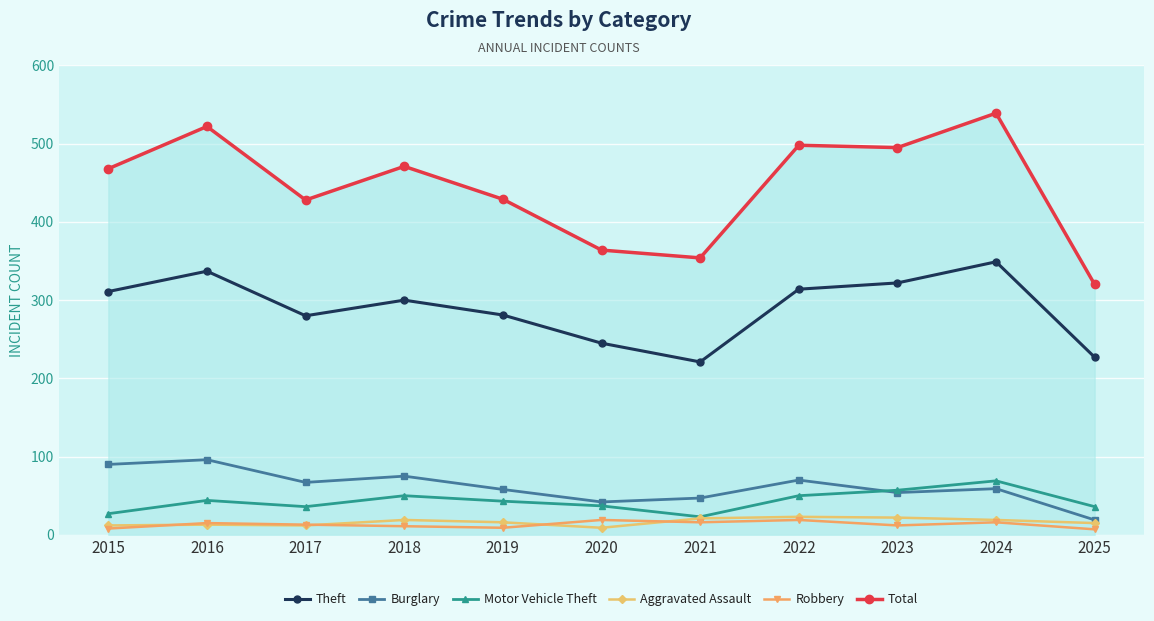

True or false: Motor Vehicle Theft and Total intersect in this chart.

False